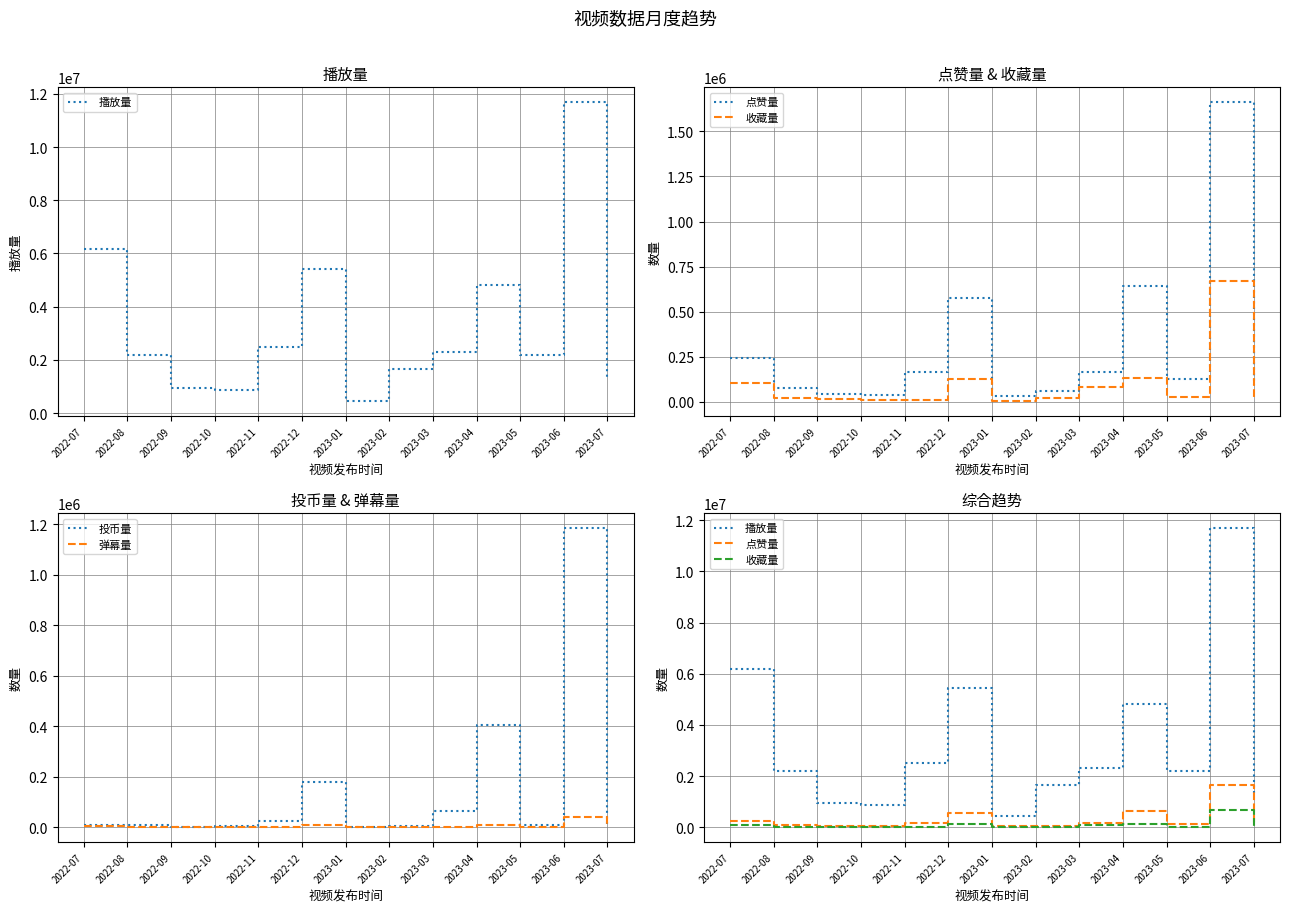

True or false: 弹幕量 and 点赞量 intersect in this chart.

False